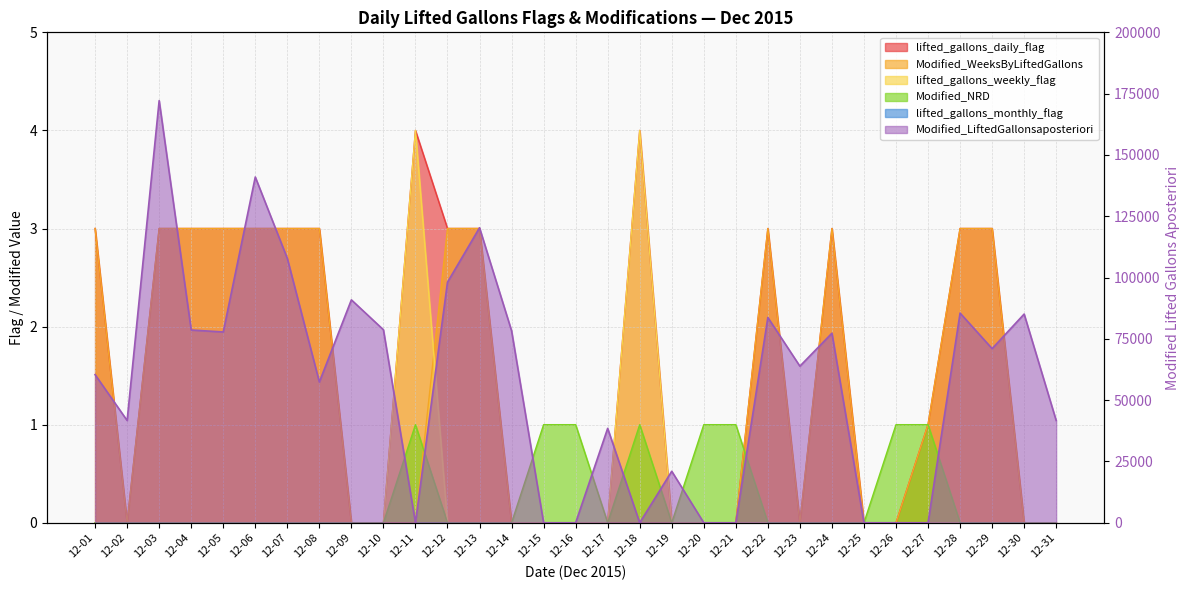

What is the total value across all series at 12-11?

9